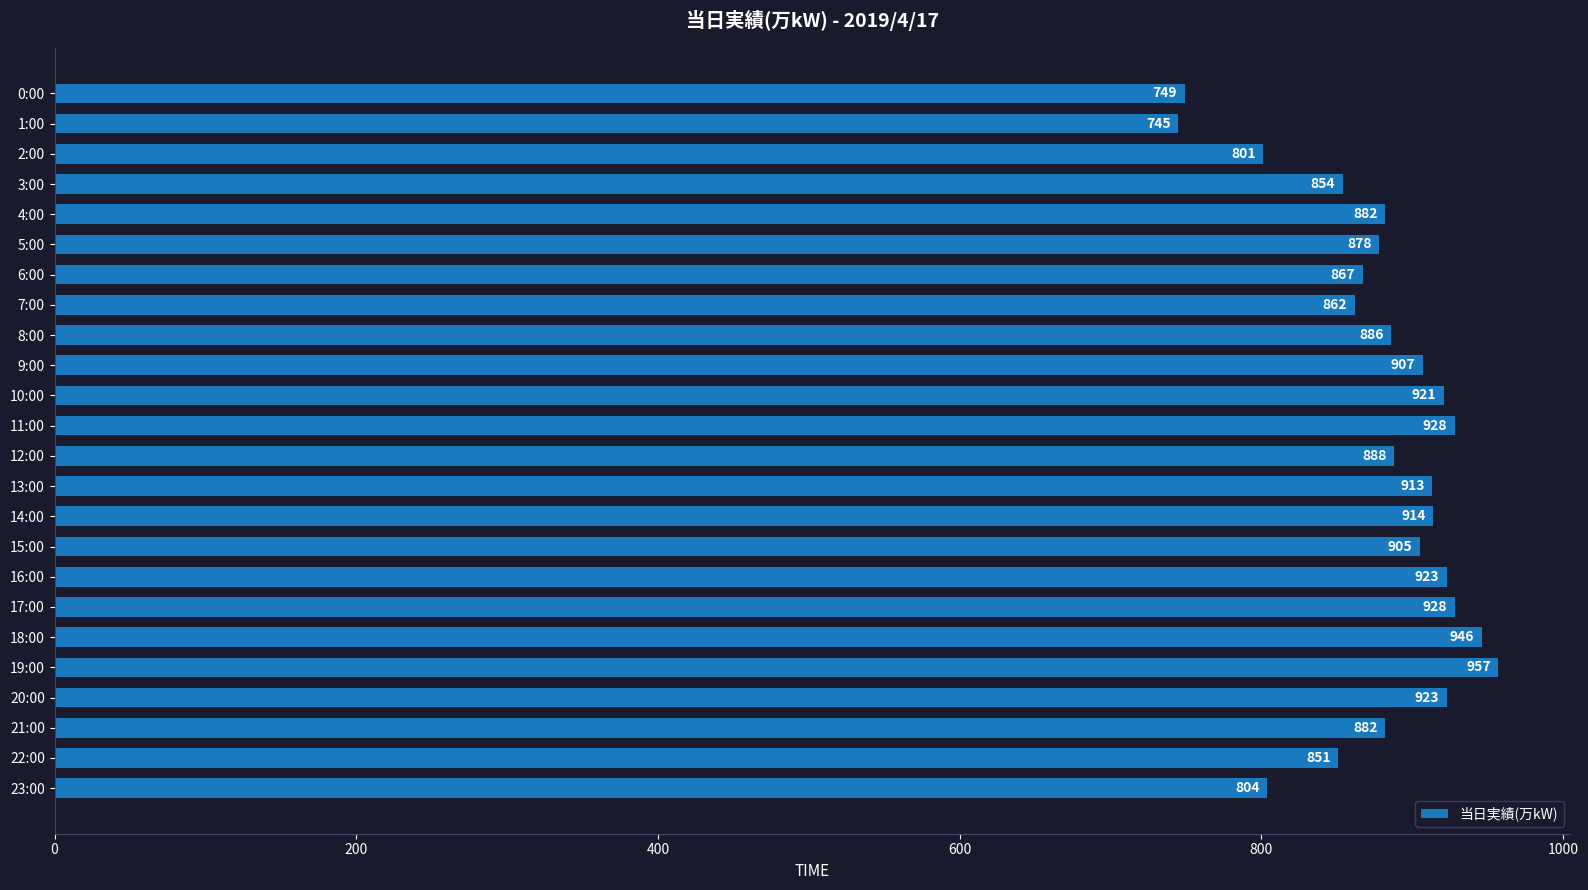

Count the number of data series in this chart.

1